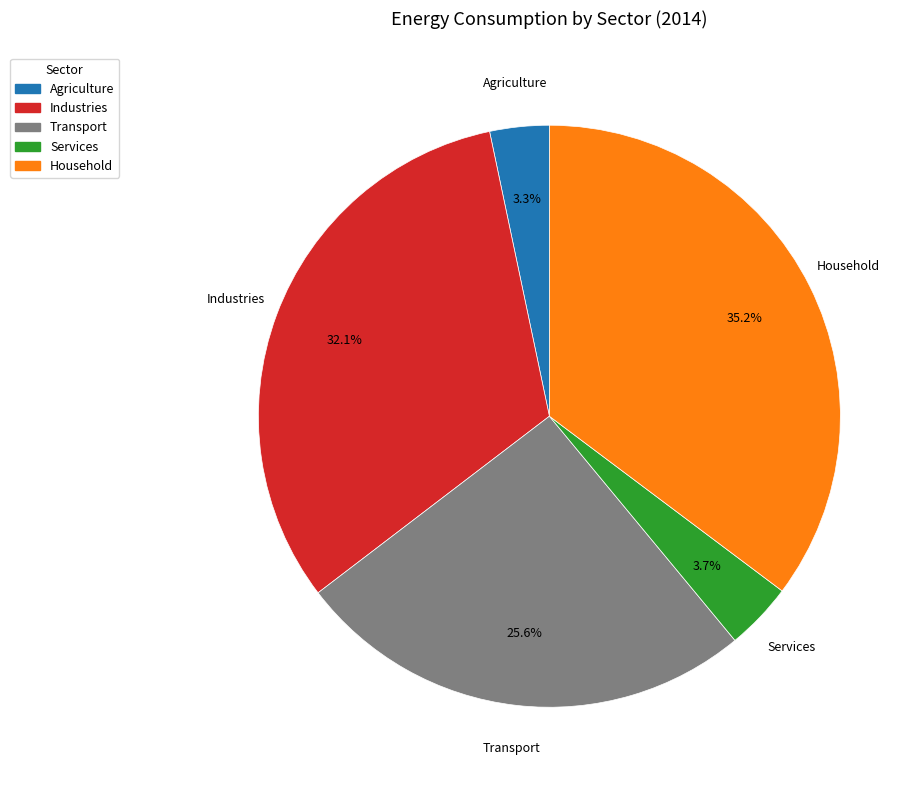

What is the total percentage of Agriculture and Household?

38.5%